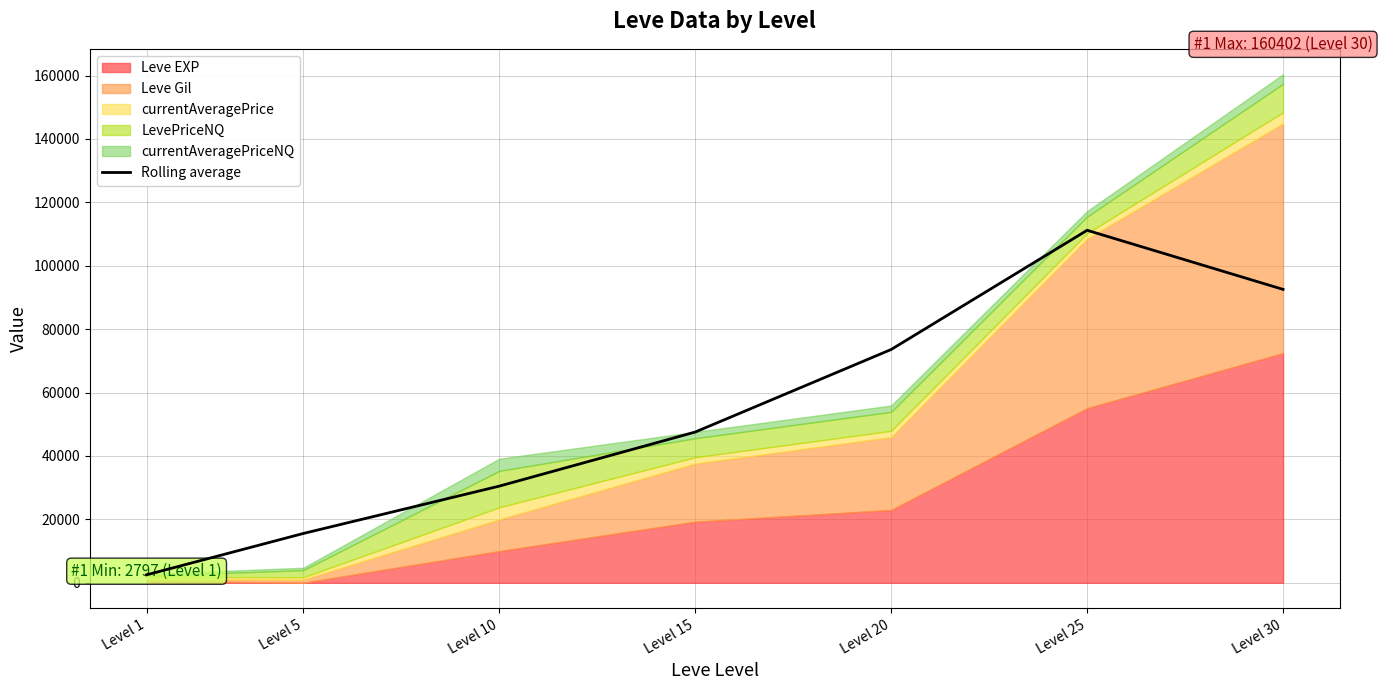

At which label does Rolling average reach its minimum?

Level 1